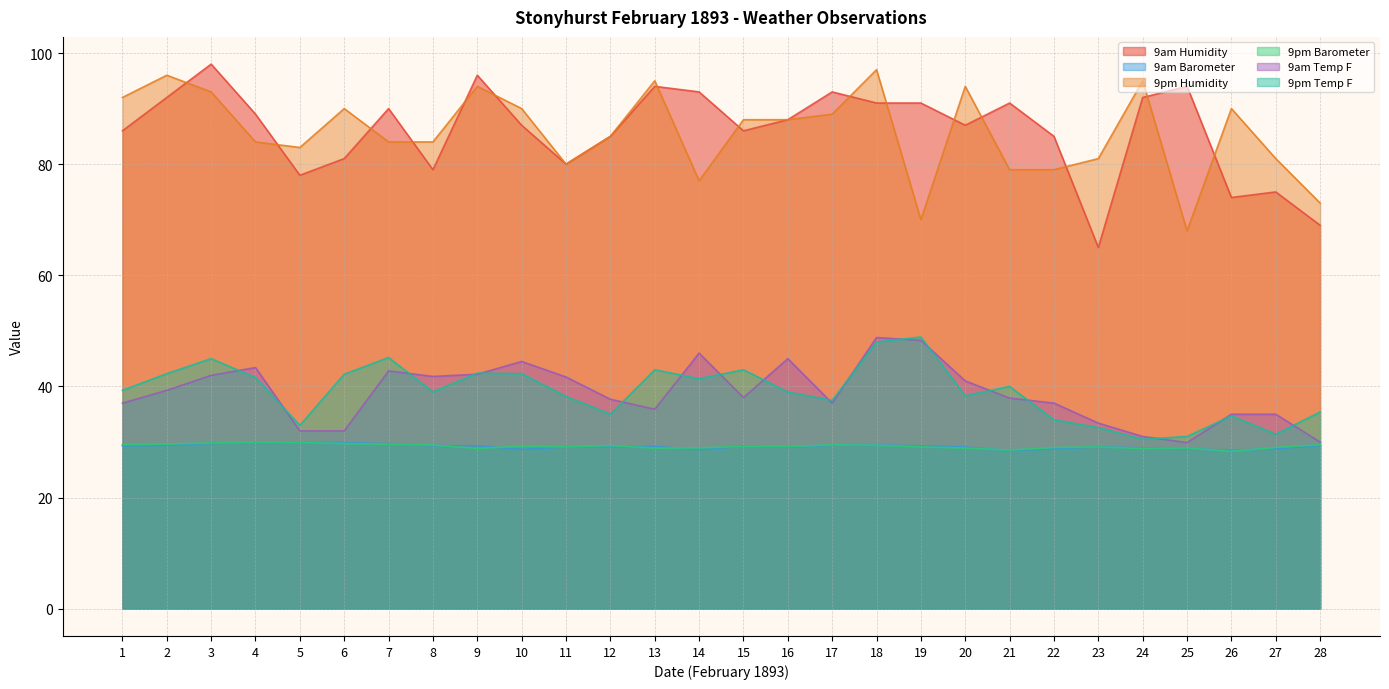

True or false: 9am Temp F and 9pm Humidity cross at least once.

False